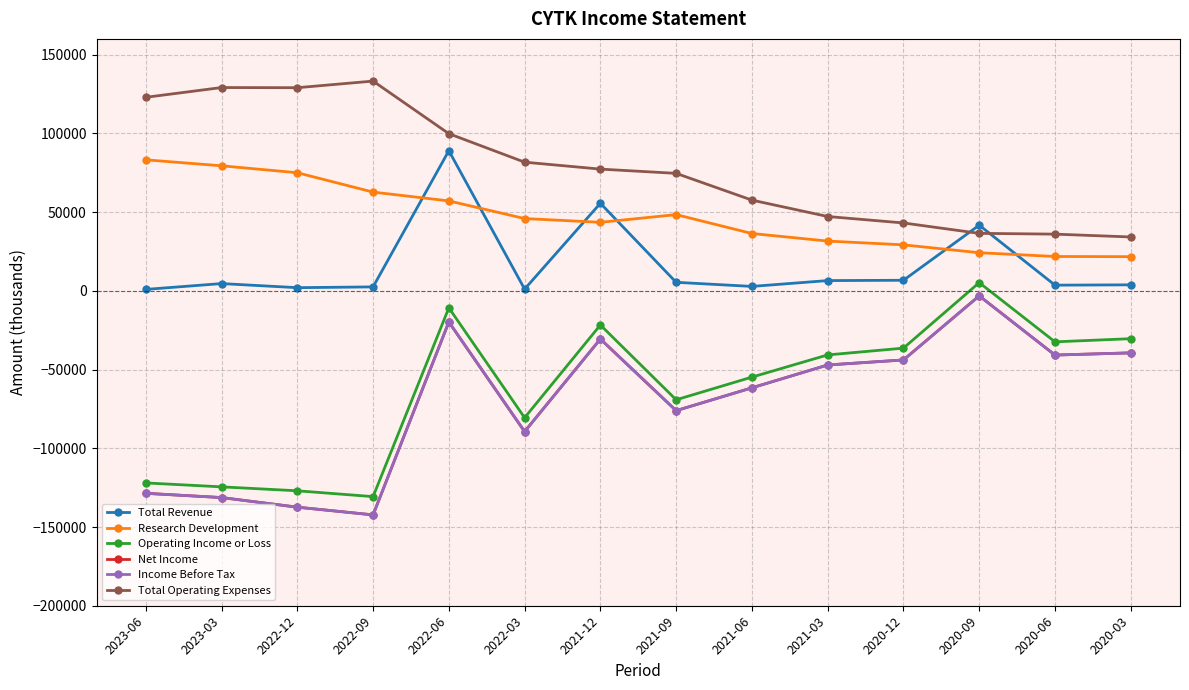

What is the sum of the Operating Income or Loss values at 2023-06 and 2020-03?

-152400